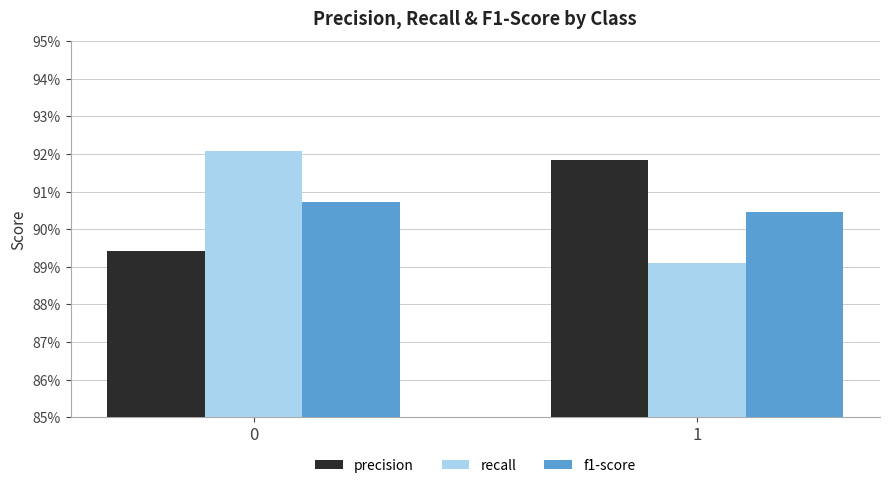

True or false: precision has a value of 0.9 at 1.

True